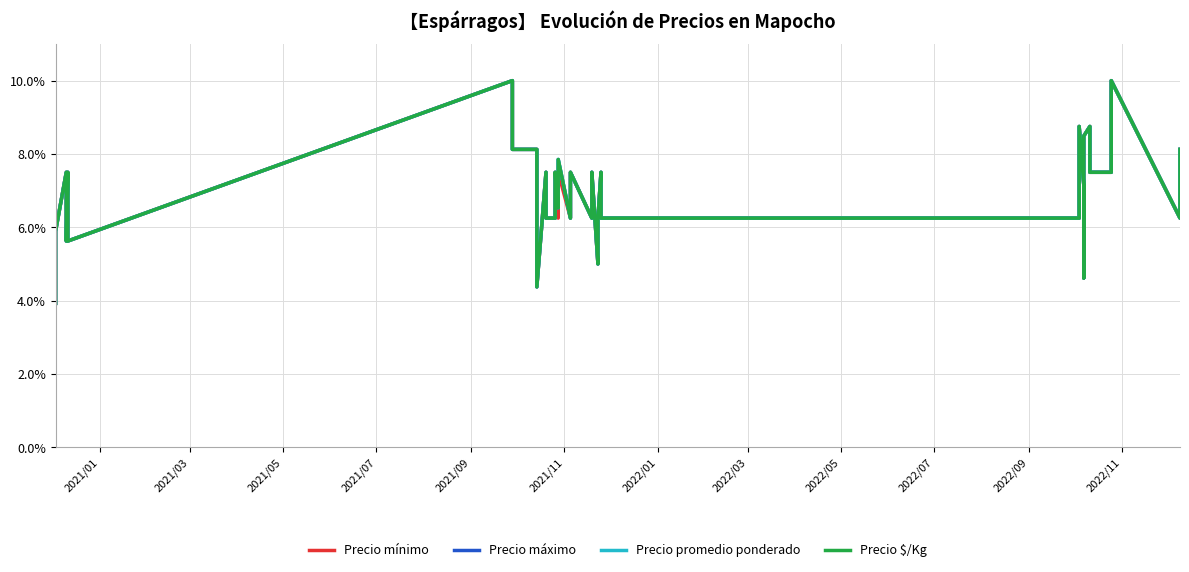

True or false: Precio promedio ponderado and Precio $/Kg intersect in this chart.

False